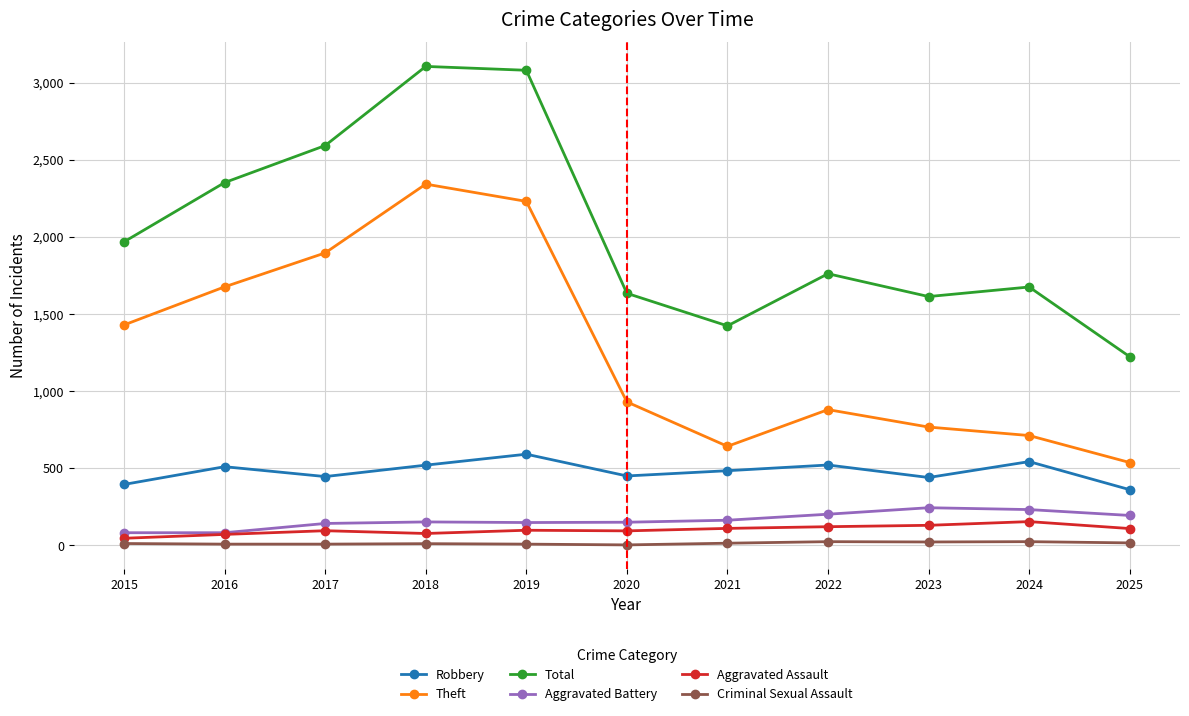

What is the value of the Aggravated Assault point at the 10th from the left?

154